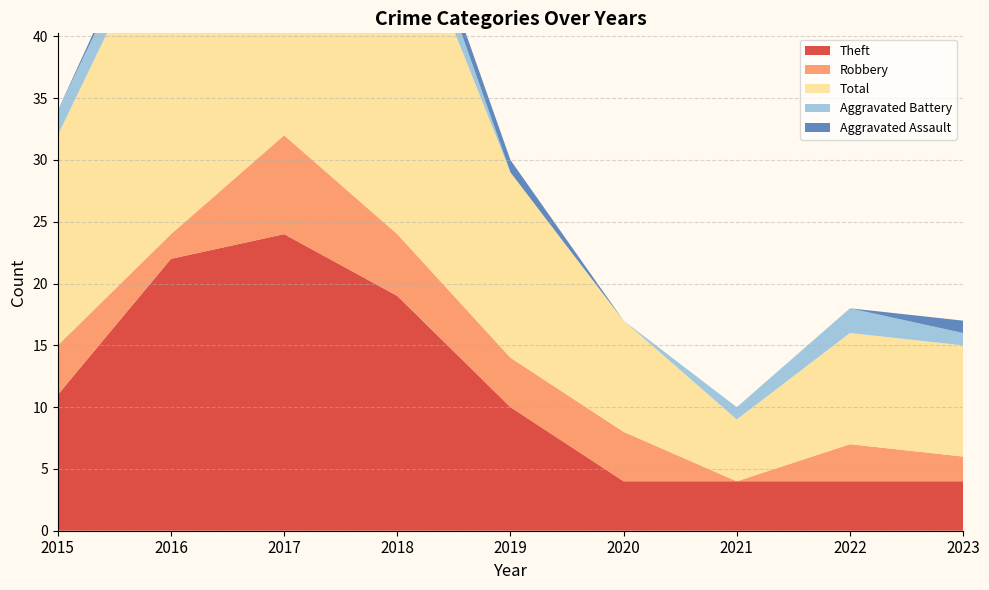

Reading left to right, what are all the values shown in this chart?

Theft: 2015=11	2016=22	2017=24	2018=19	2019=10	2020=4	2021=4	2022=4	2023=4
Robbery: 2015=4	2016=2	2017=8	2018=5	2019=4	2020=4	2021=0	2022=3	2023=2
Total: 2015=17	2016=27	2017=35	2018=28	2019=15	2020=9	2021=5	2022=9	2023=9
Aggravated Battery: 2015=2	2016=2	2017=1	2018=3	2019=0	2020=0	2021=1	2022=2	2023=1
Aggravated Assault: 2015=0	2016=1	2017=1	2018=1	2019=1	2020=0	2021=0	2022=0	2023=1